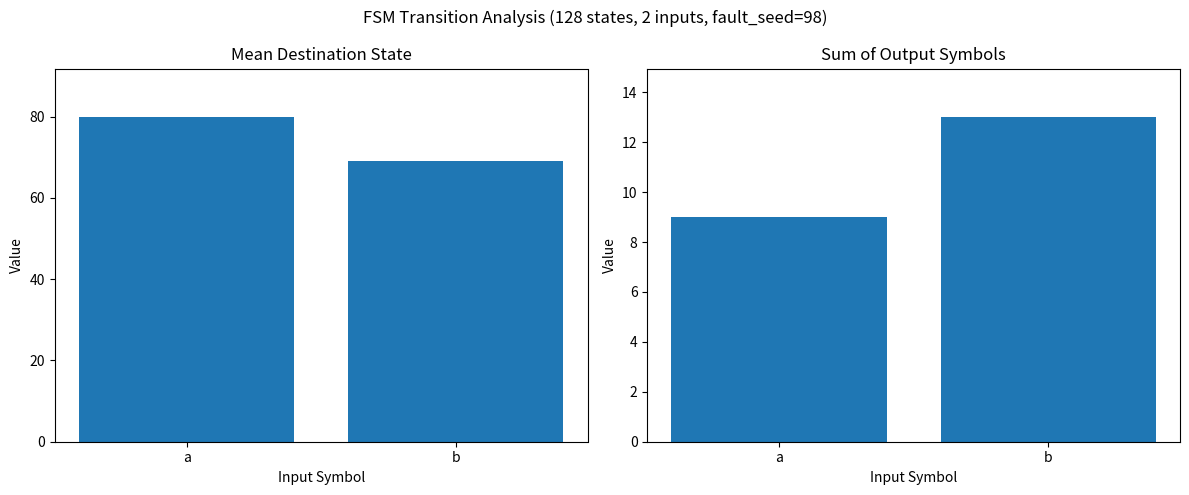

Which series has the widest spread of values?

Mean Destination State